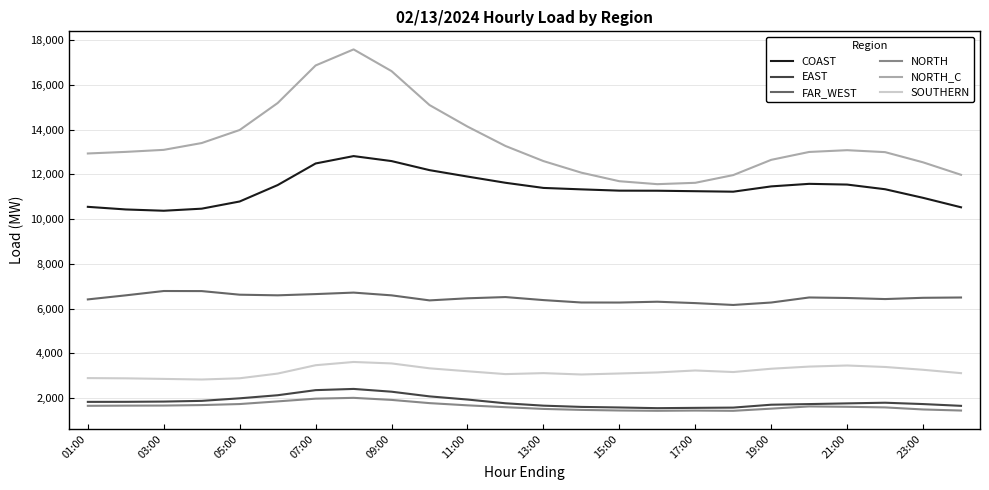

Which series has the largest total across all categories?

NORTH_C